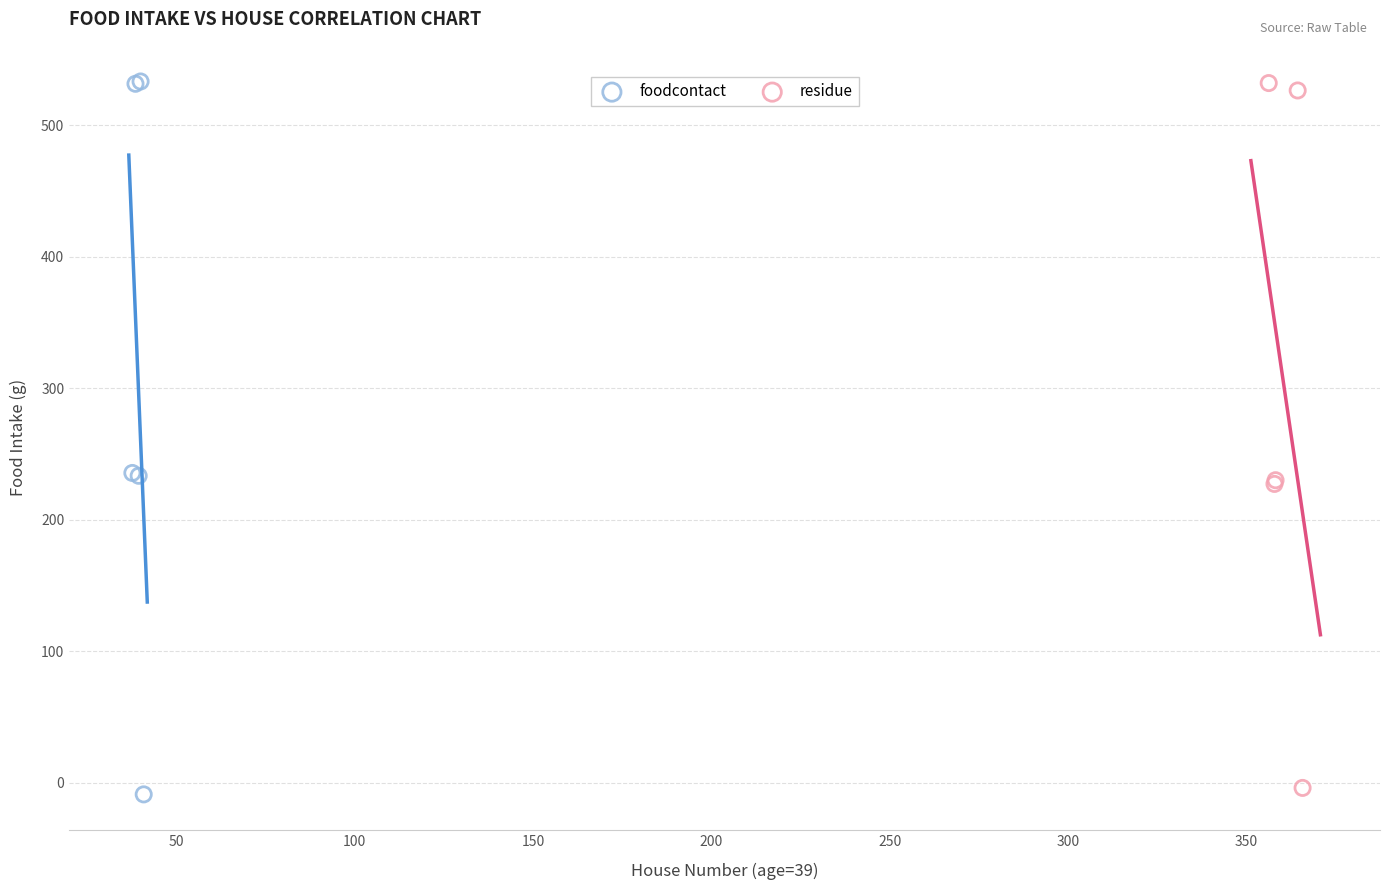

What are all the series names shown in the legend?

foodcontact, residue